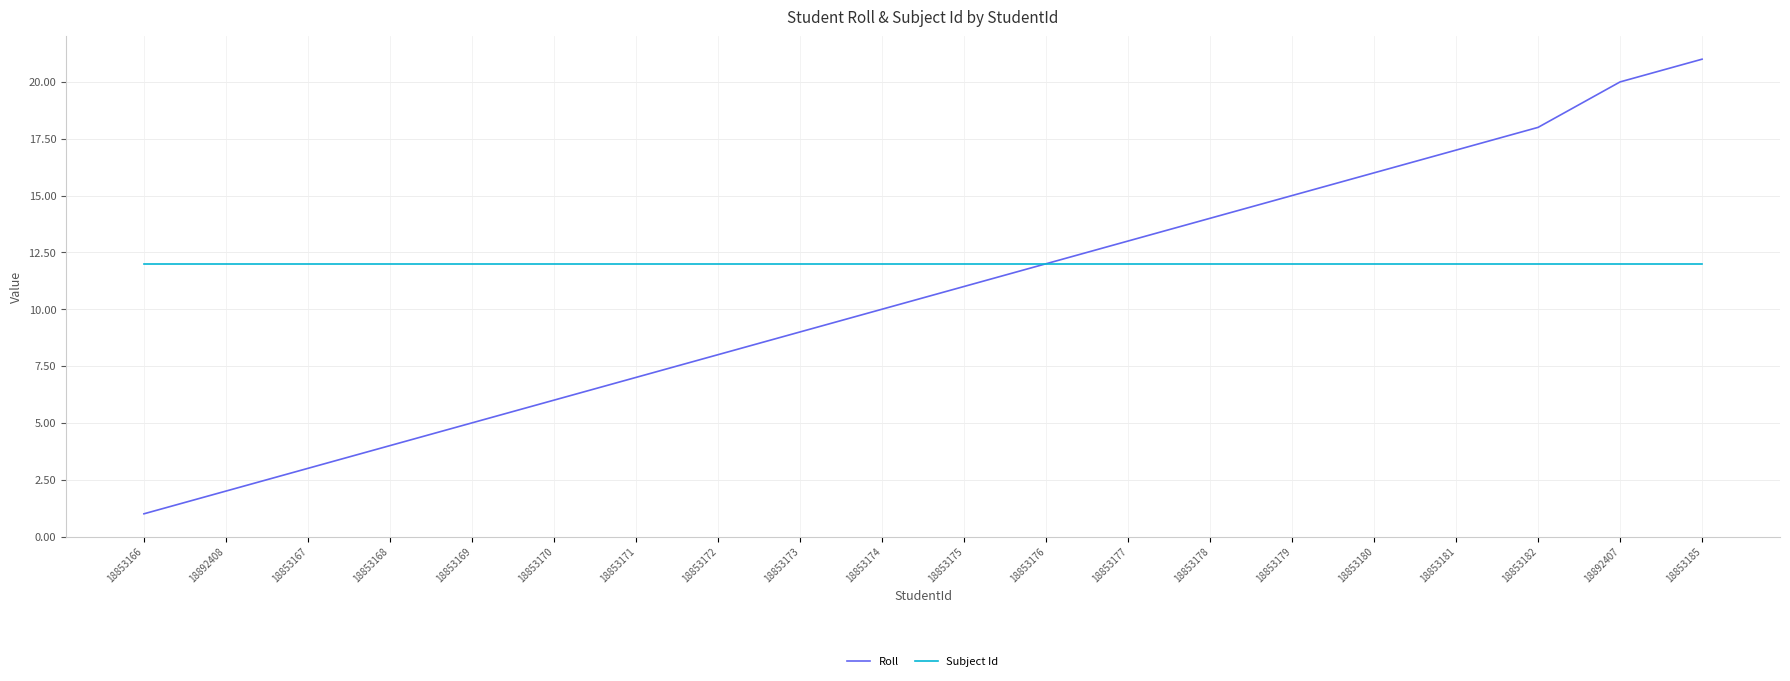

What position from the left is 18853176?

12